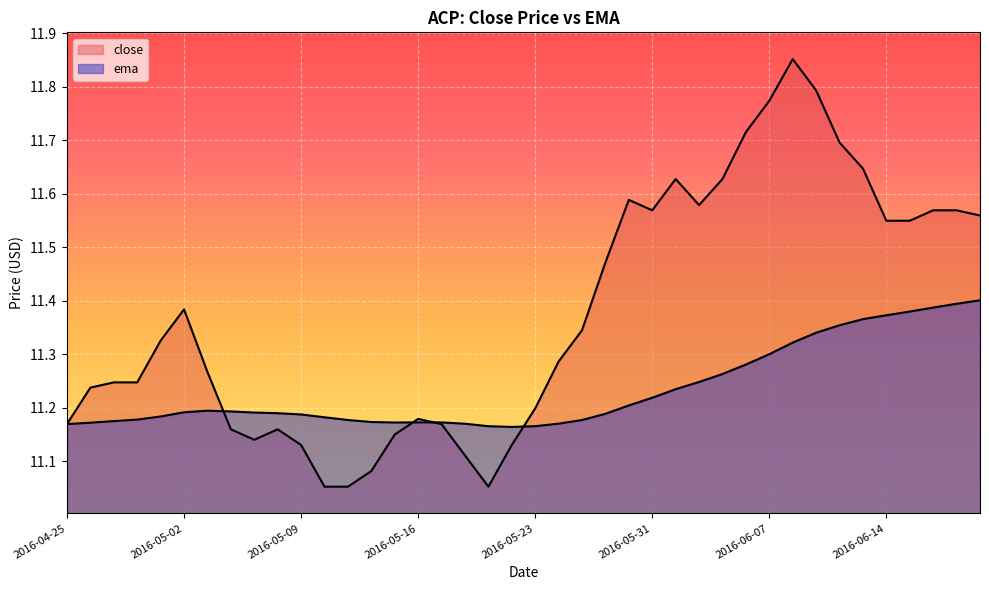

At which label does ema reach its minimum?

2016-05-20